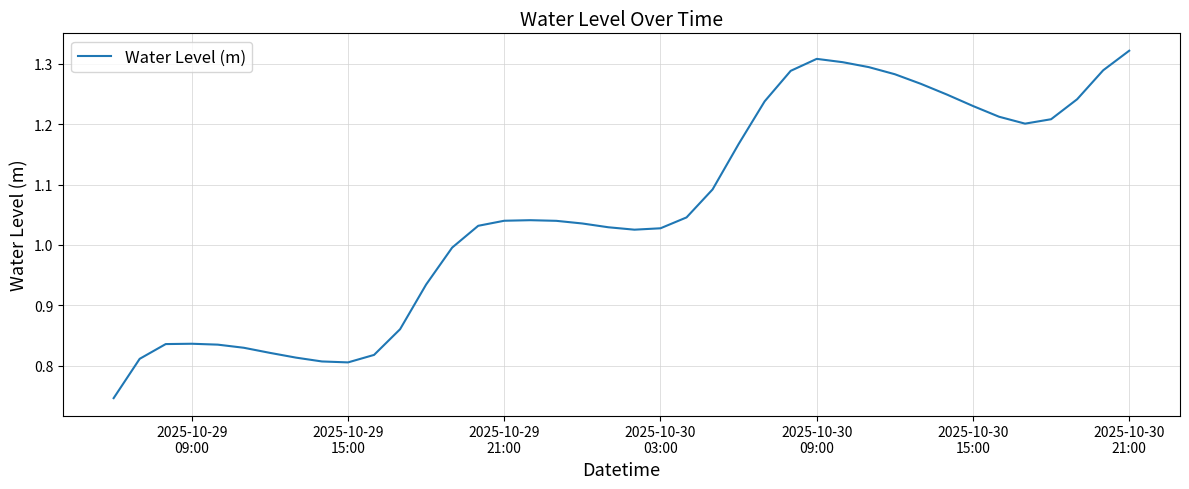

What is the difference between the maximum and minimum values?

0.6